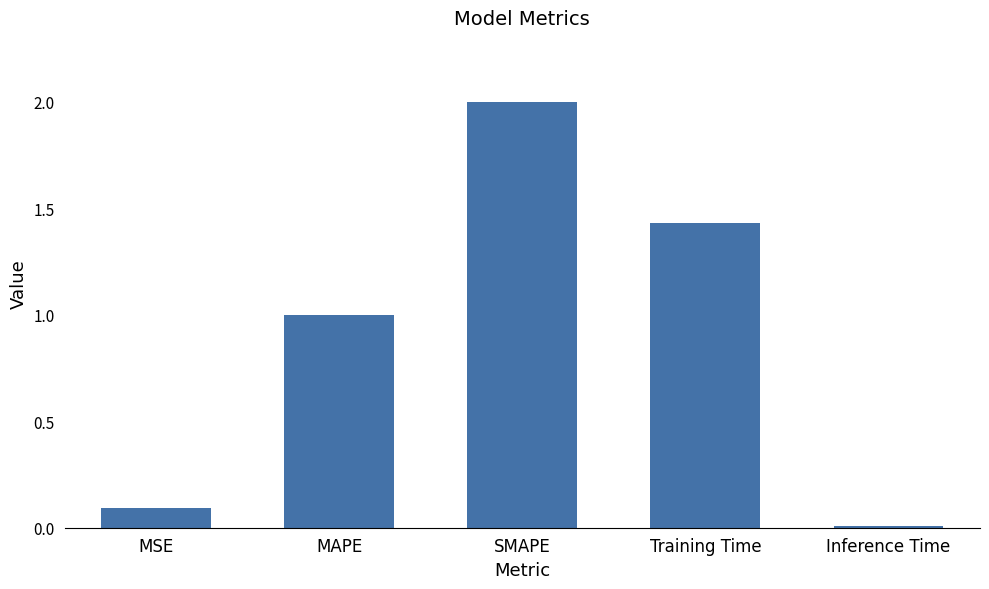

What is the difference between the second highest and second lowest values?

1.3